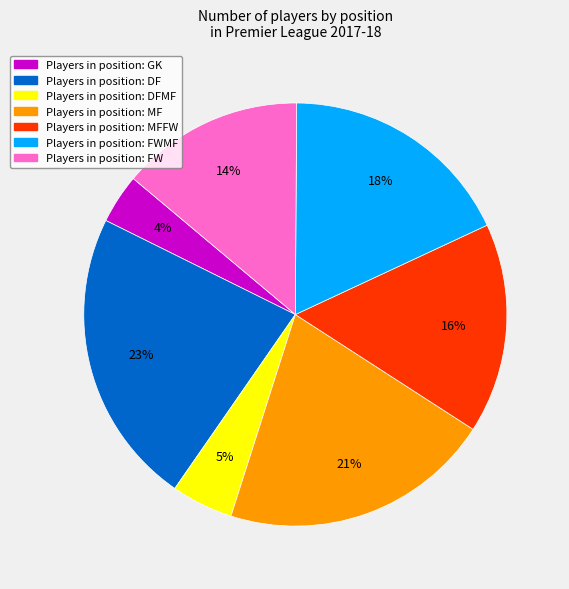

Count the number of slices in the pie.

7